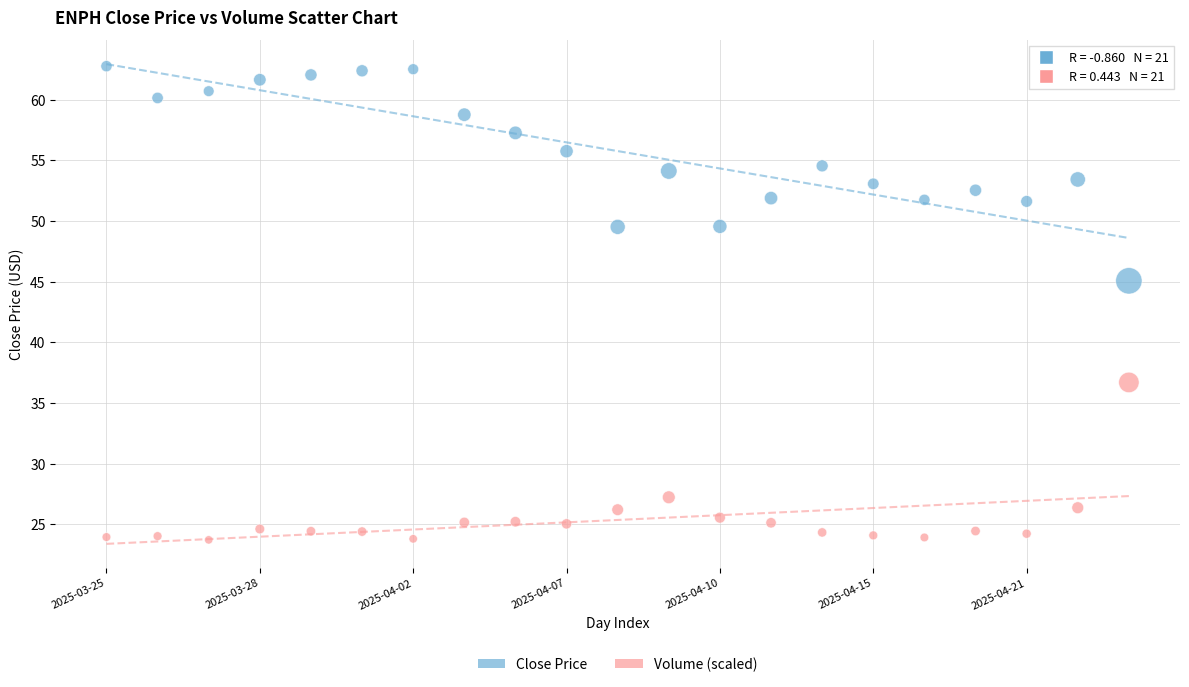

Which series reaches the maximum Y coordinate?

Close Price